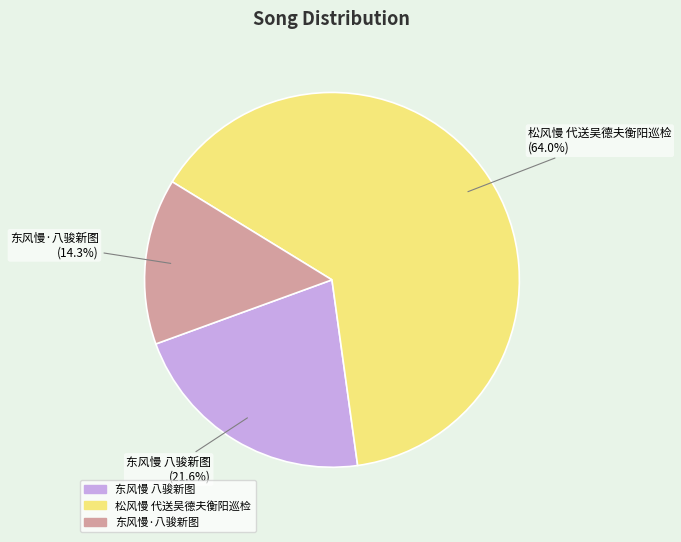

What percentage is the 东风慢·八骏新图 slice, to the nearest percent?

14%